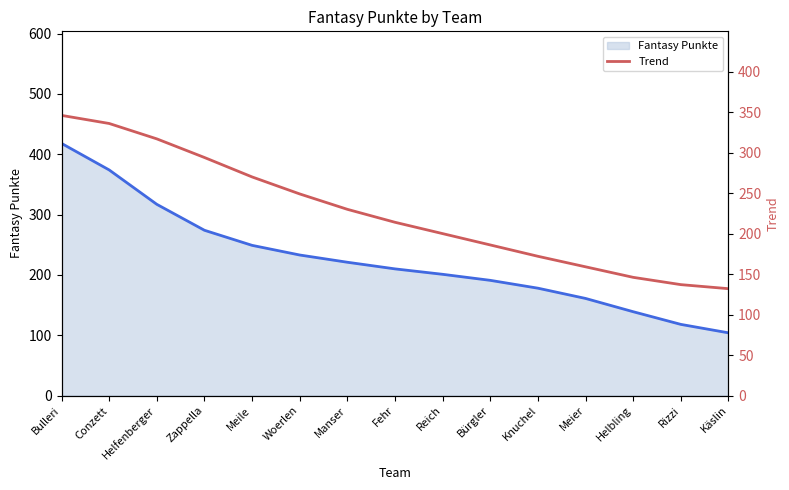

Rank the categories by value from lowest to highest.

Käslin, Rizzi, Helbling, Meier, Knuchel, Bürgler, Reich, Fehr, Manser, Woerlen, Meile, Zappella, Helfenberger, Conzett, Bulleri